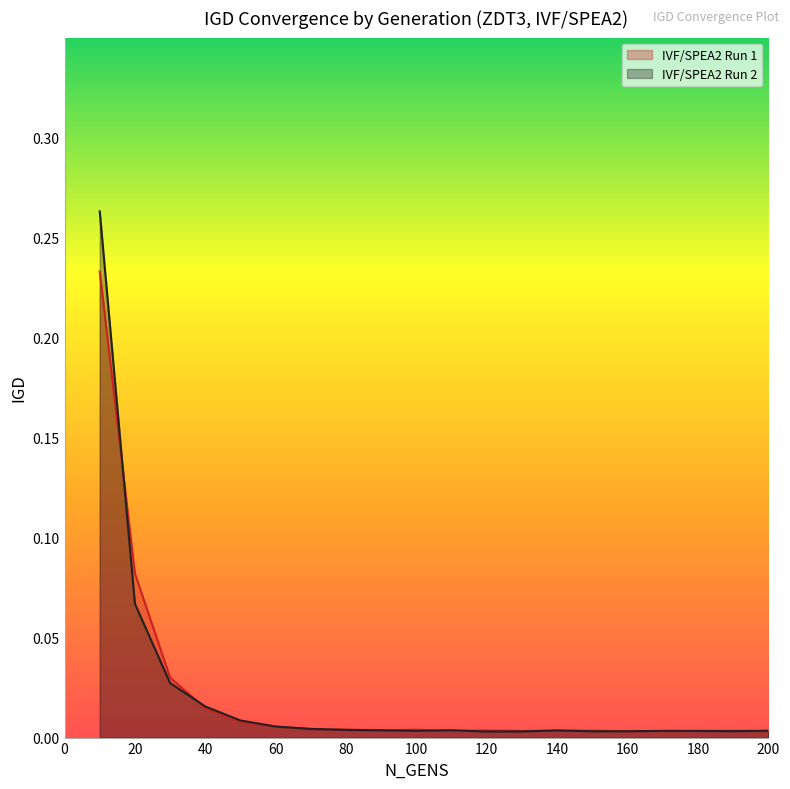

How many lines are shown in the chart?

2